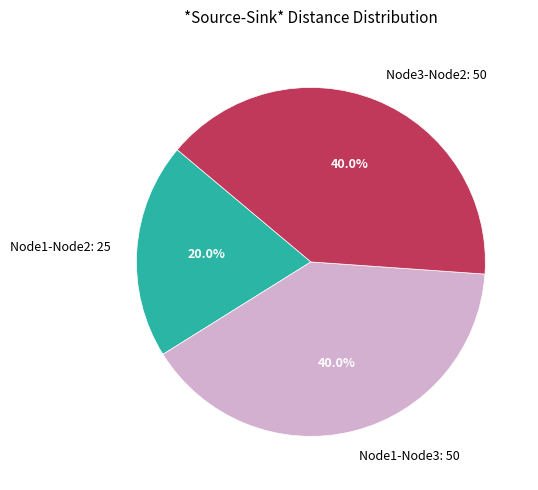

True or false: Node1-Node3 accounts for 29% of the total.

False